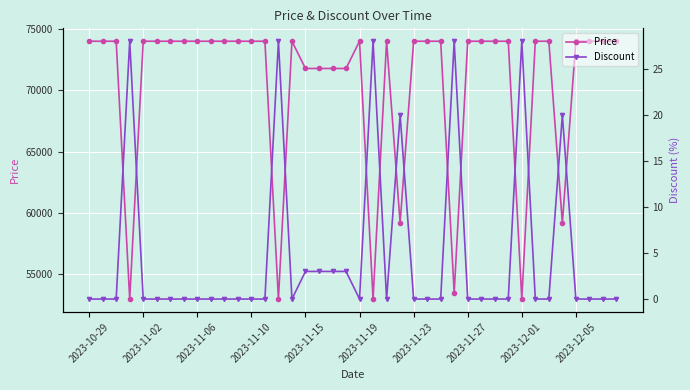

True or false: Discount has a value of 0 at 37.

True